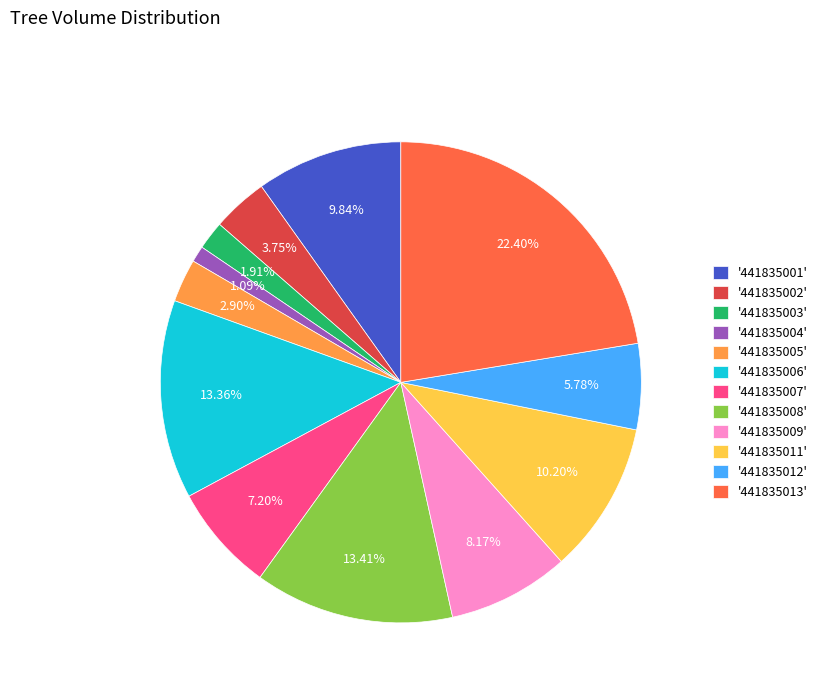

Is '441835008' the majority of the pie?

No